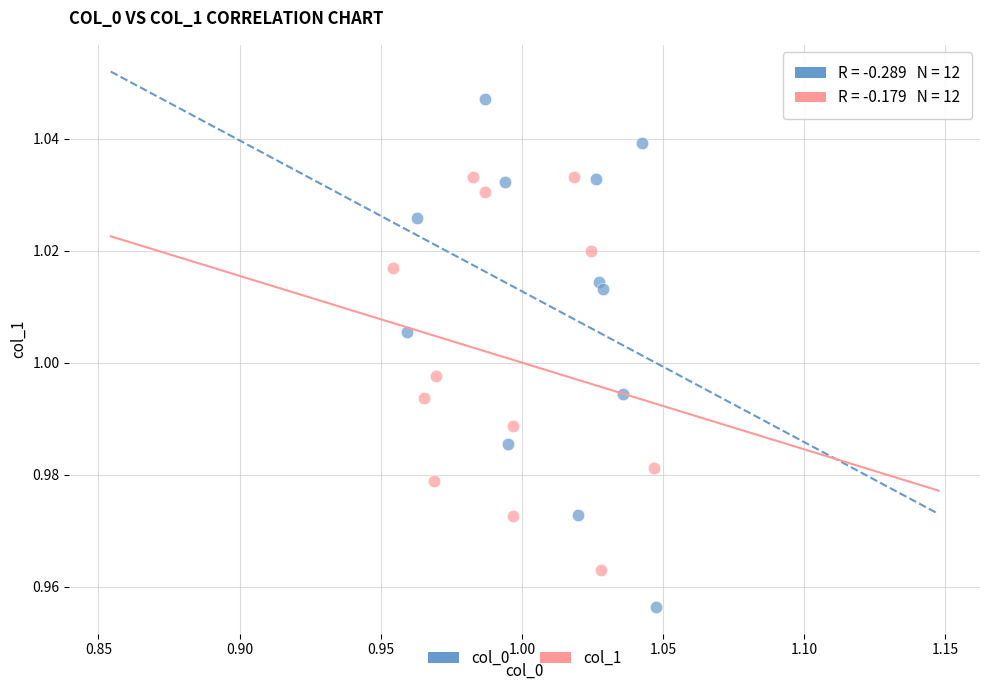

Which series contains the lowest Y value?

col_0